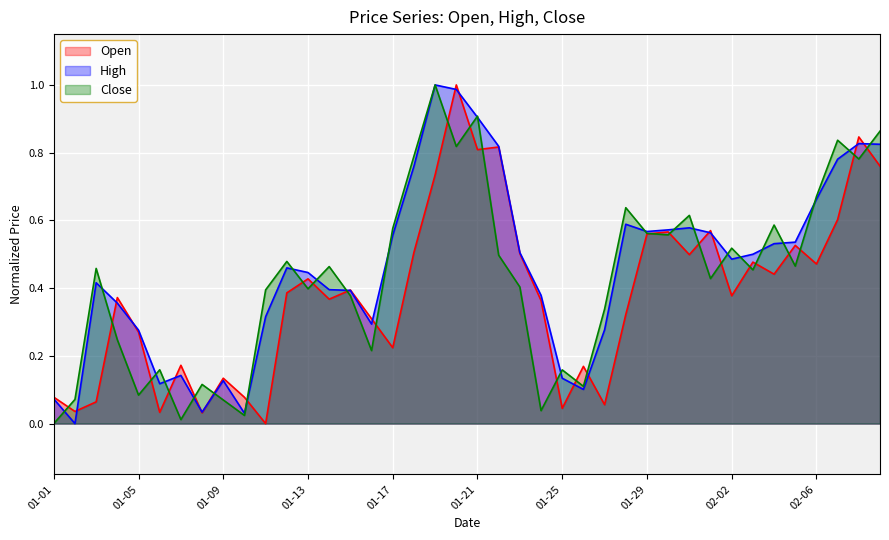

What is the difference between the highest and lowest values at 01-31?

0.1